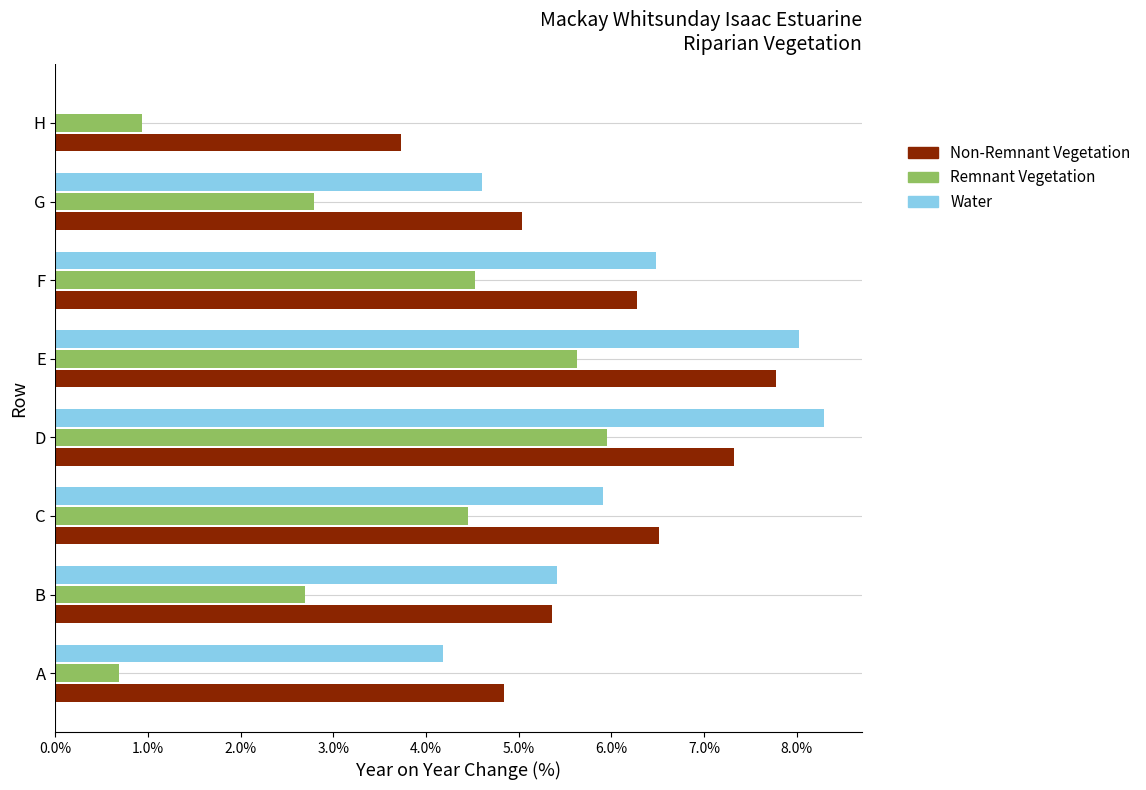

Which series has the widest spread of values?

Water